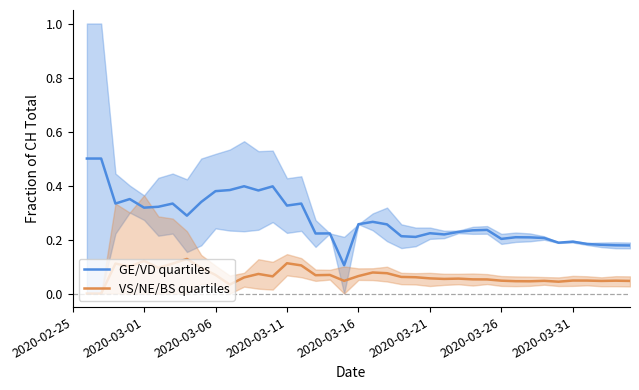

At which category is the sum across all series the highest?

2020-03-01